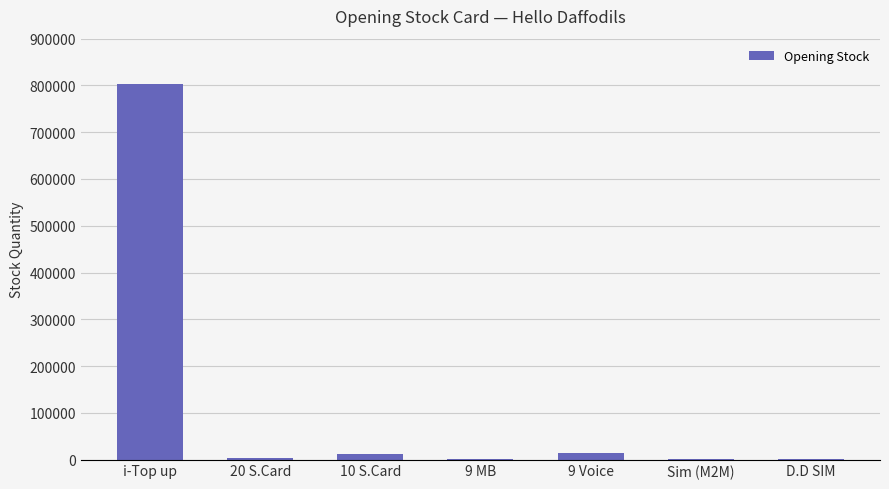

Which category has the highest value across all series?

i-Top up